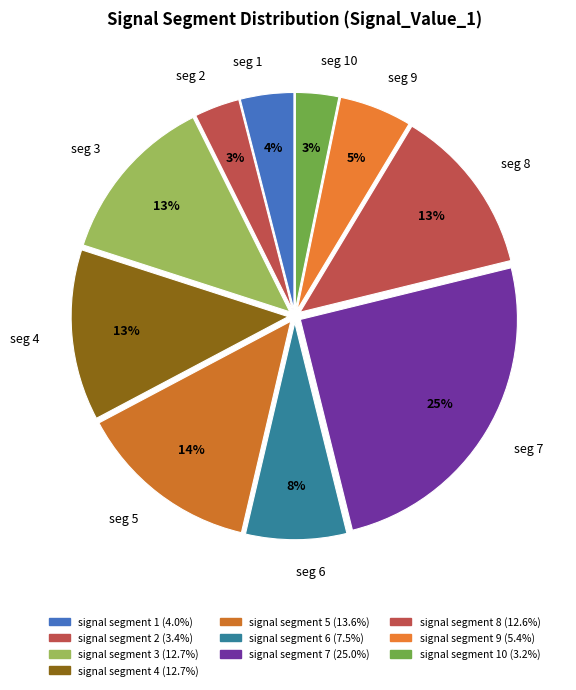

Do seg 8 and seg 4 together represent more than half of the pie?

No